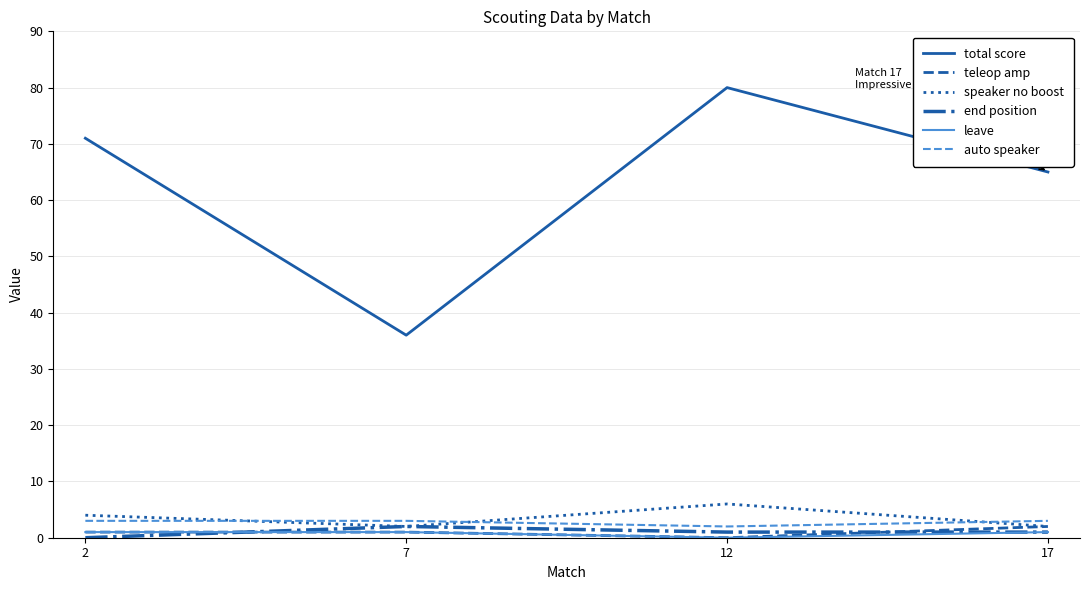

What is the total value across all series at 7?

45